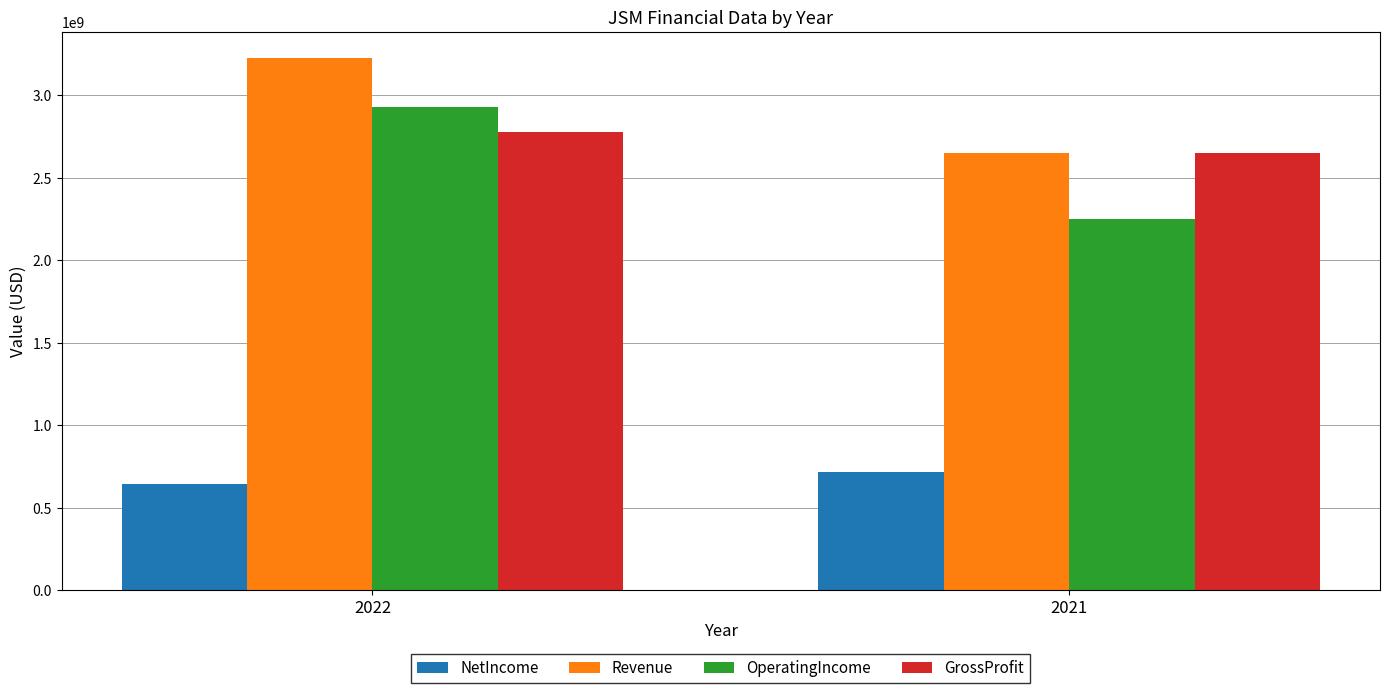

Read the OperatingIncome value at 2022.

2929000000